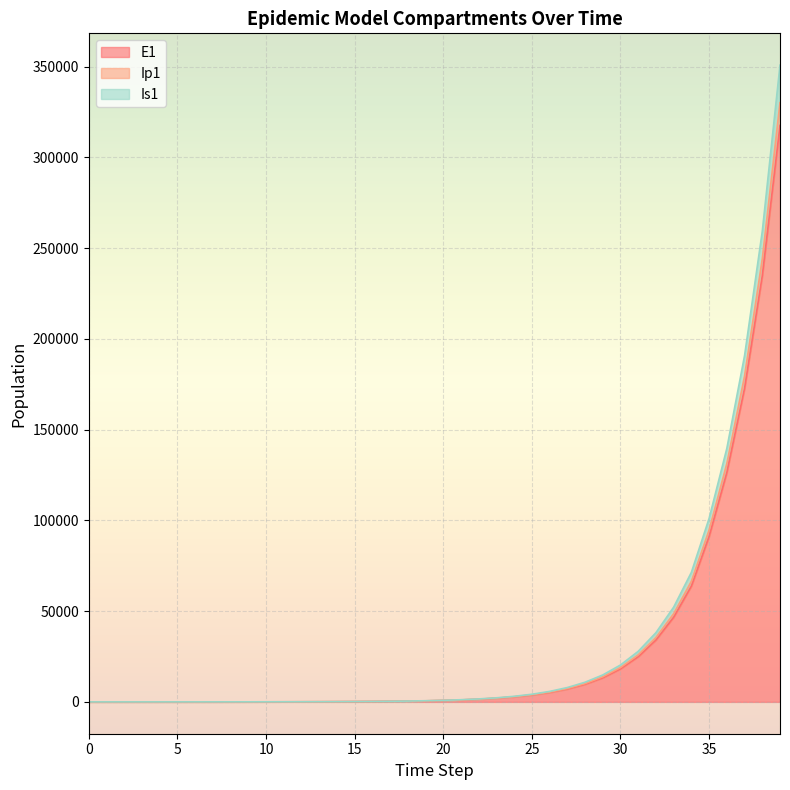

The S1 series shows 66445.8 at 34. True or false?

True